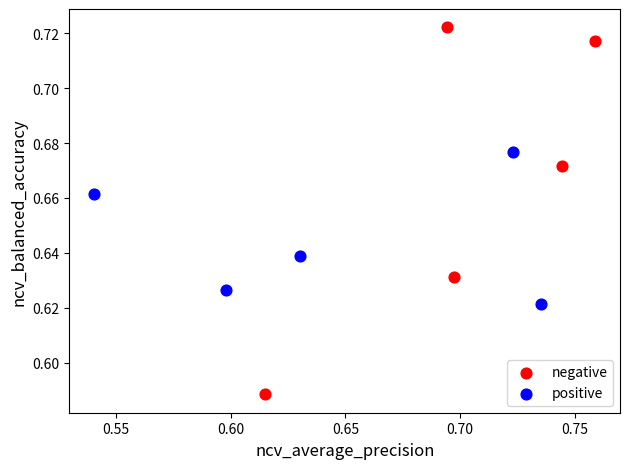

What are all the series names shown in the legend?

negative, positive